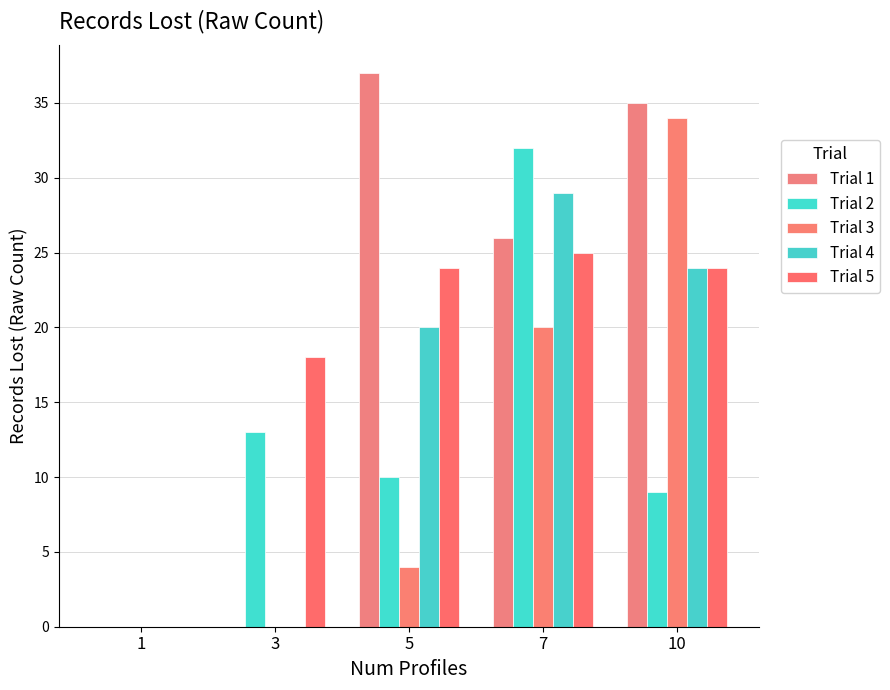

Count the number of data series in this chart.

5